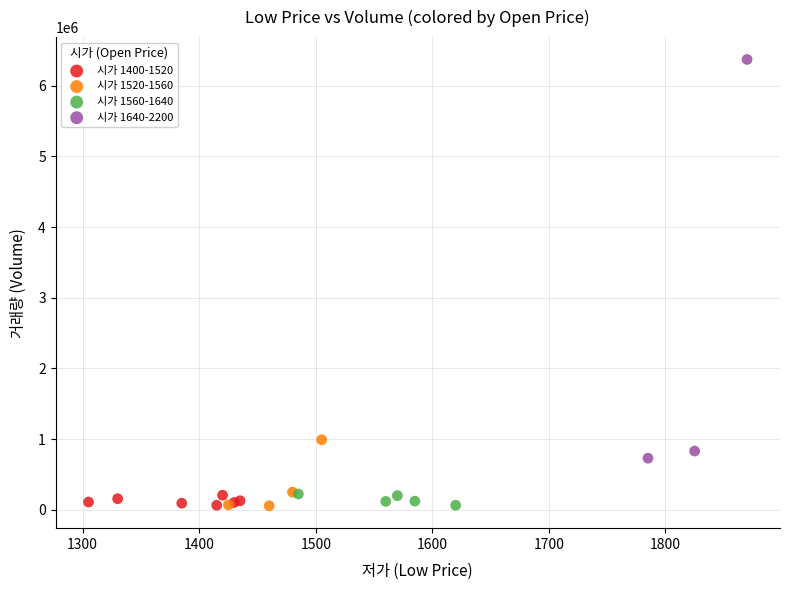

Which series reaches the maximum Y coordinate?

시가 1640-2200